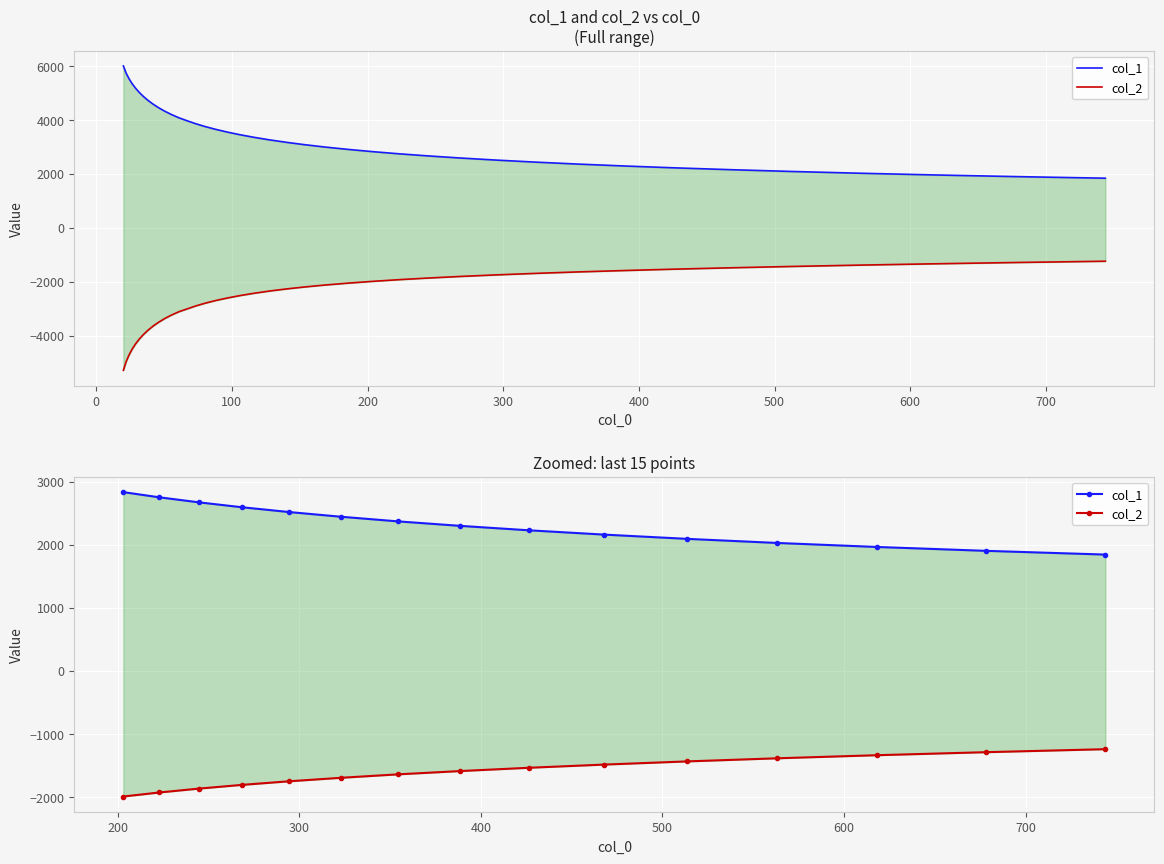

True or false: col_1 has more than 2 interior local peaks.

False